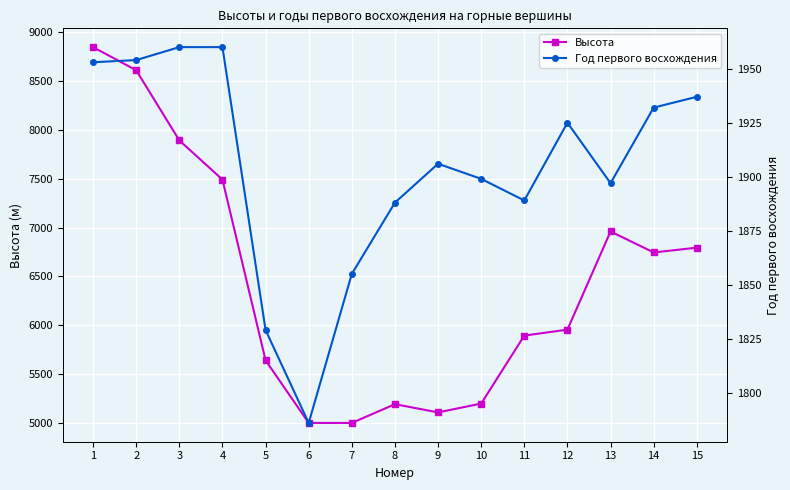

What is the sum of all Год первого восхождения values?

28570